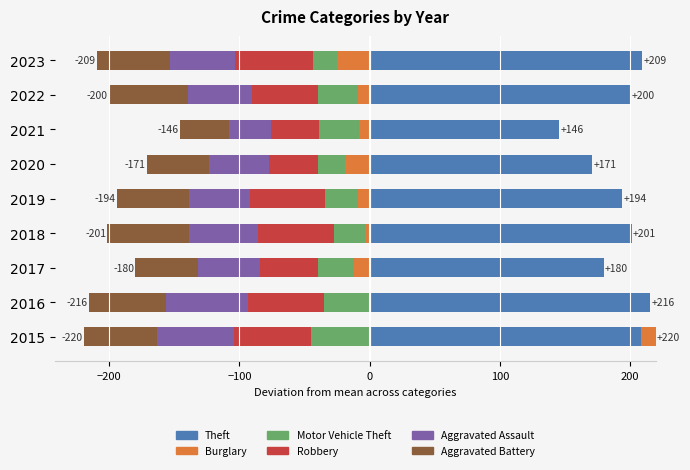

At how many categories does at least one series exceed -56?

9